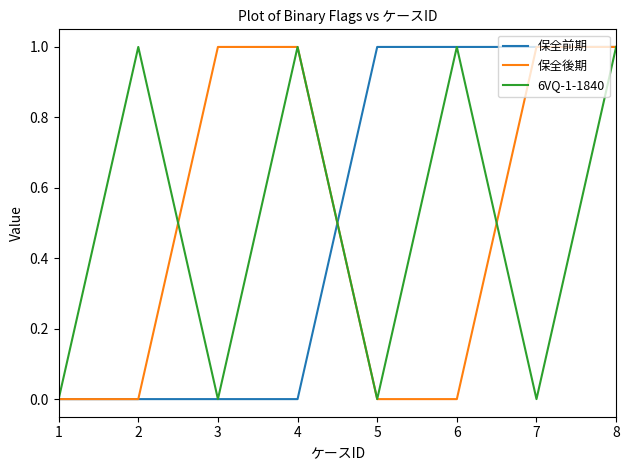

The value of 保全前期 at 6 is 1. True or false?

True